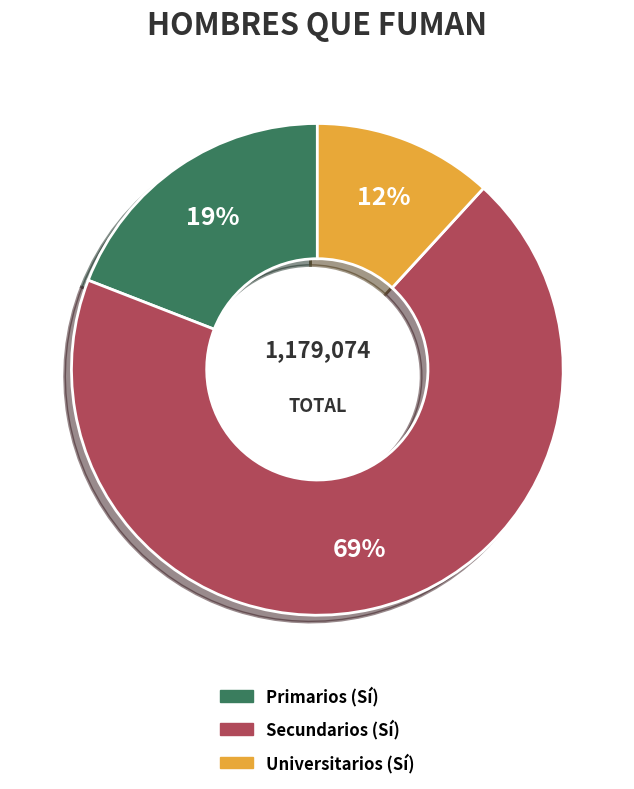

Rank the categories by value from highest to lowest.

Secundarios (Sí), Primarios (Sí), Universitarios (Sí)